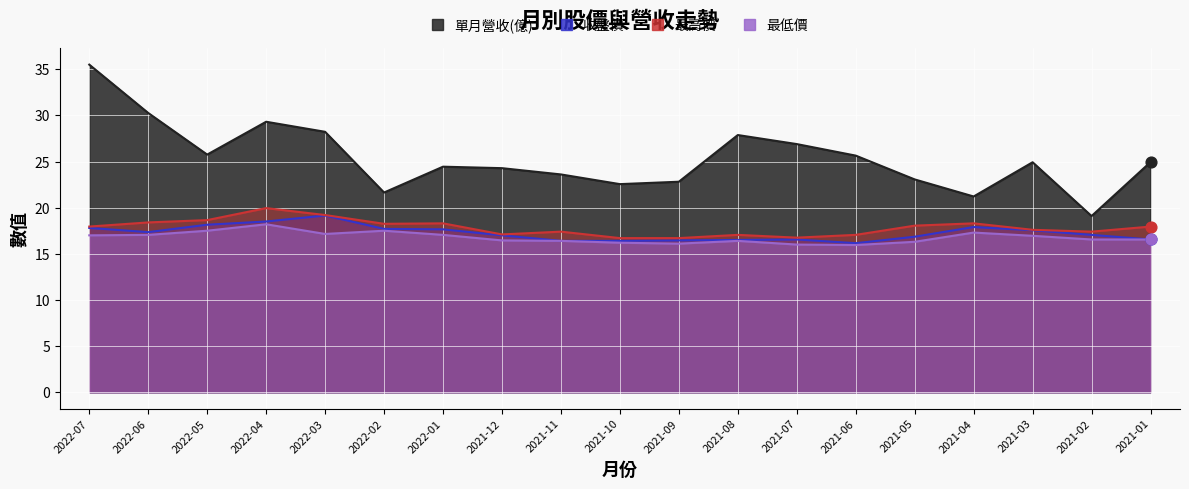

At which category is the sum across all series the highest?

2022-07